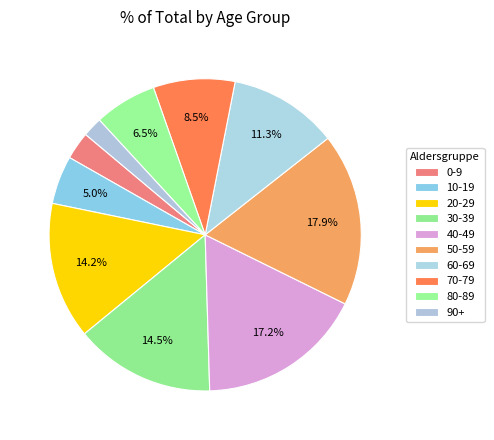

Is it true that 60-69 is 11% of the pie?

True